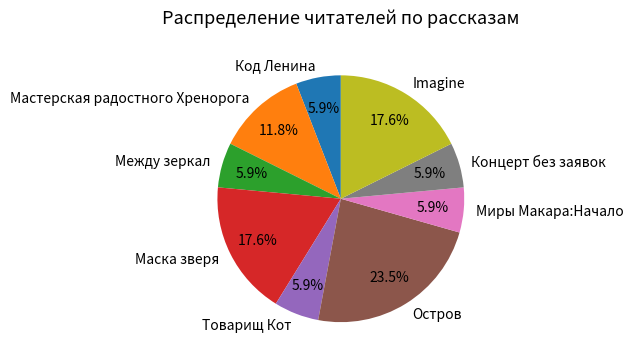

What is the largest slice in the pie chart?

Остров